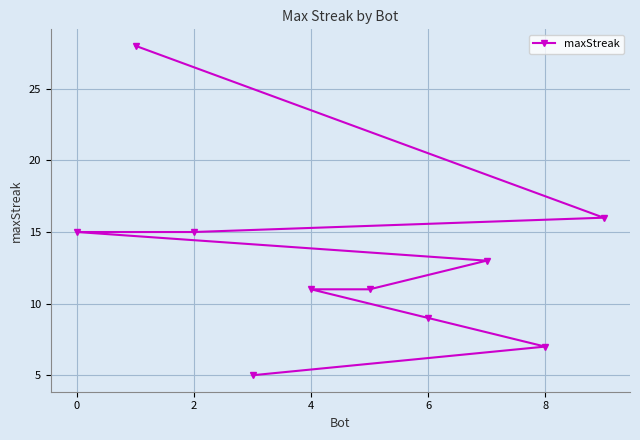

What is the greatest value displayed?

28